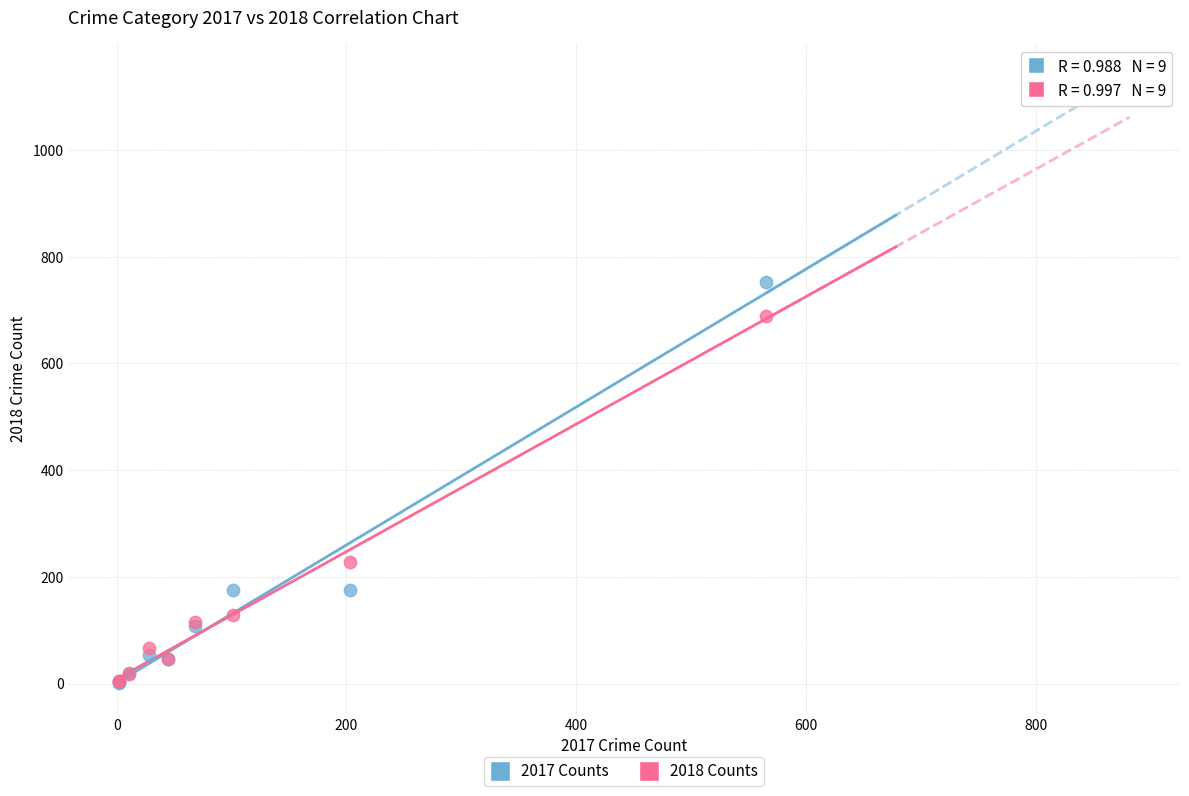

Which series reaches the maximum Y coordinate?

2017 Counts